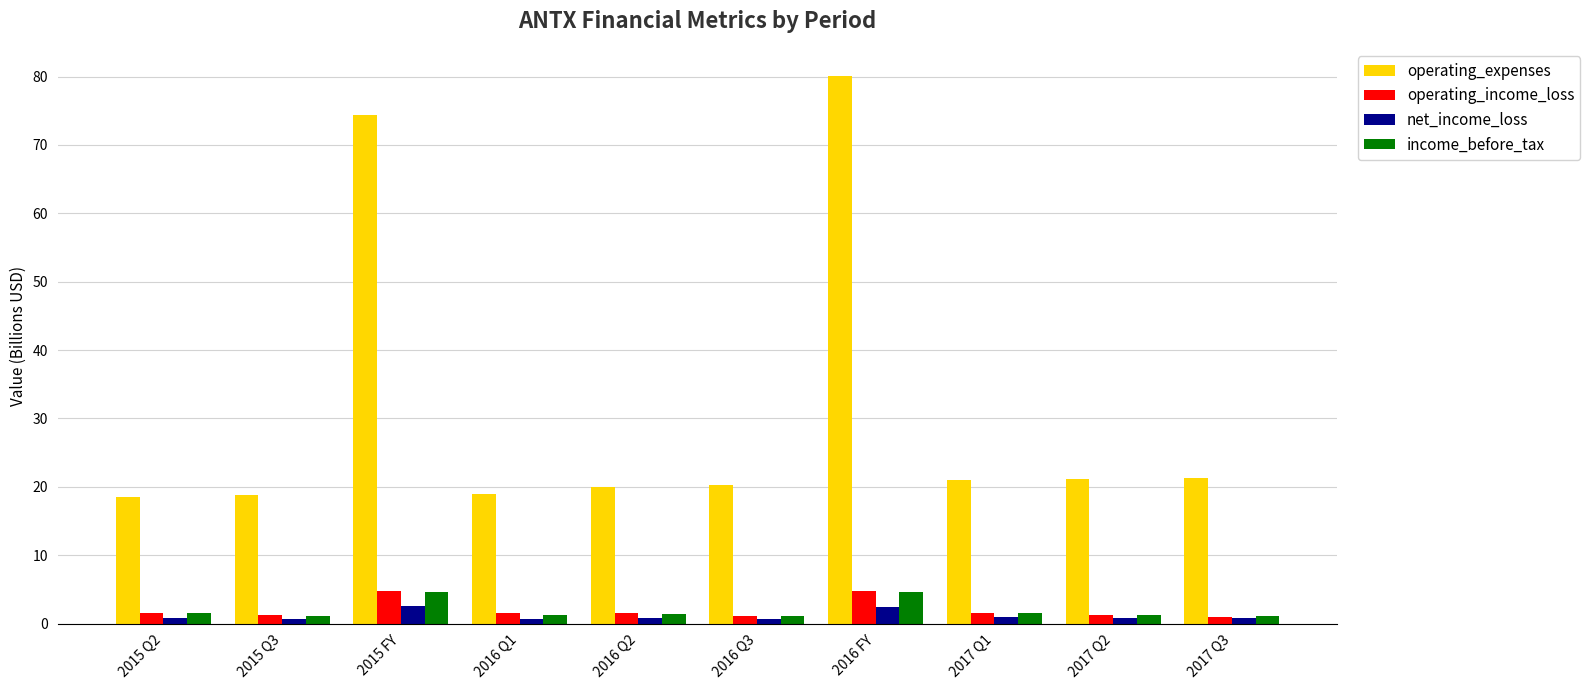

Which series has the largest range (max minus min)?

operating_expenses